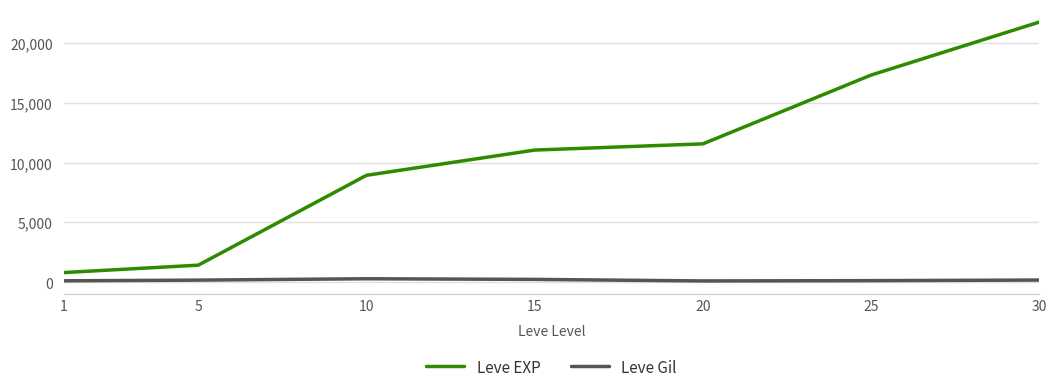

What is the total value across all series at 10?

9214